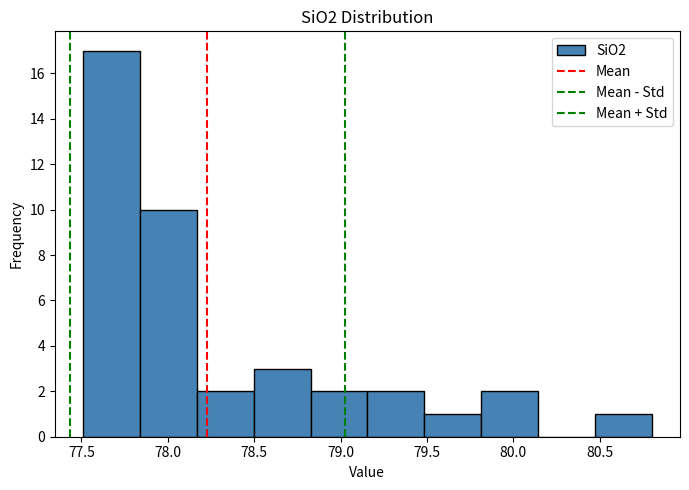

Reading left to right, list every bar in this chart as the range it spans on the x-axis followed by its height. Neither the bar edges nor the heights are printed on the chart, so give them approximately, as read against the axes.

77.50 to 77.85: 17
77.85 to 78.15: 10
78.15 to 78.50: 2
78.50 to 78.85: 3
78.85 to 79.15: 2
79.15 to 79.50: 2
79.50 to 79.80: 1
79.80 to 80.15: 2
80.15 to 80.45: 0
80.45 to 80.80: 1